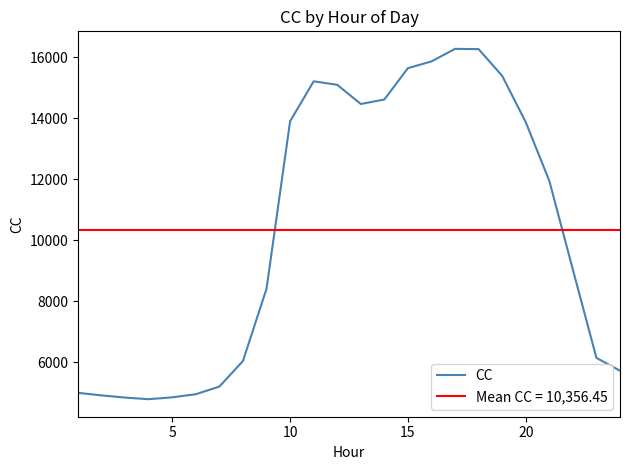

Does the chart have visible grid lines?

No